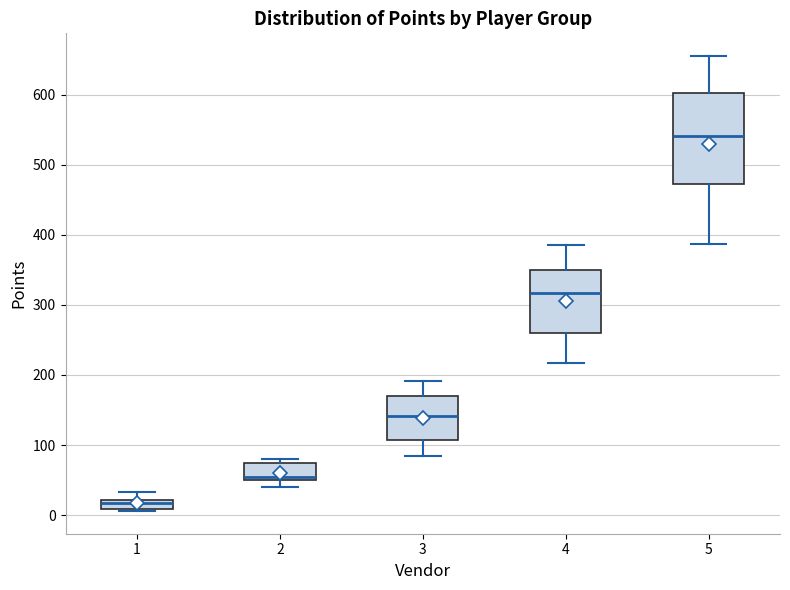

Which box has the highest median line?

5